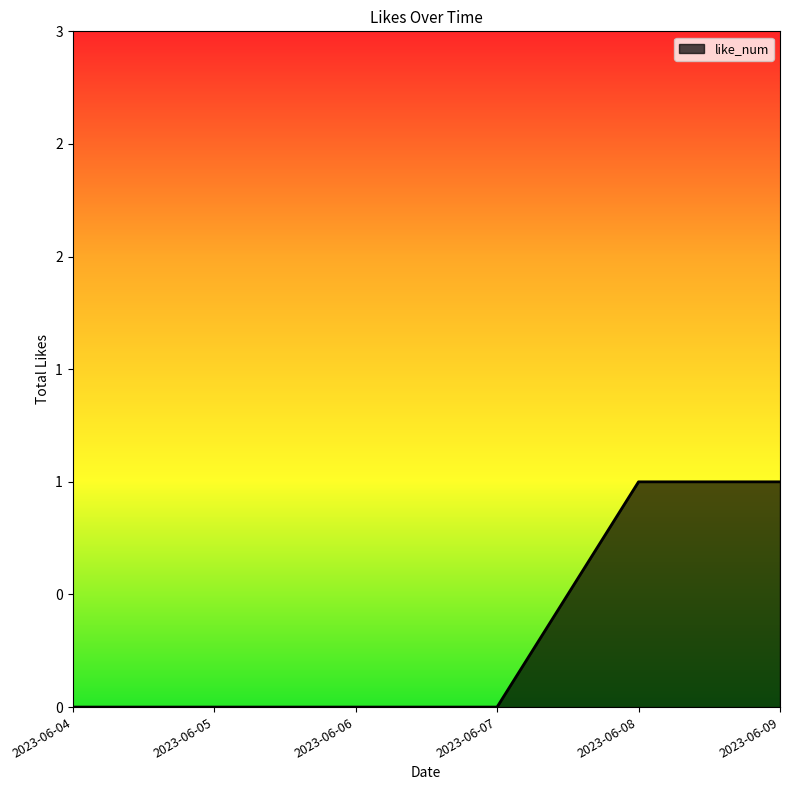

Is this an area chart (filled region under the line)?

Yes